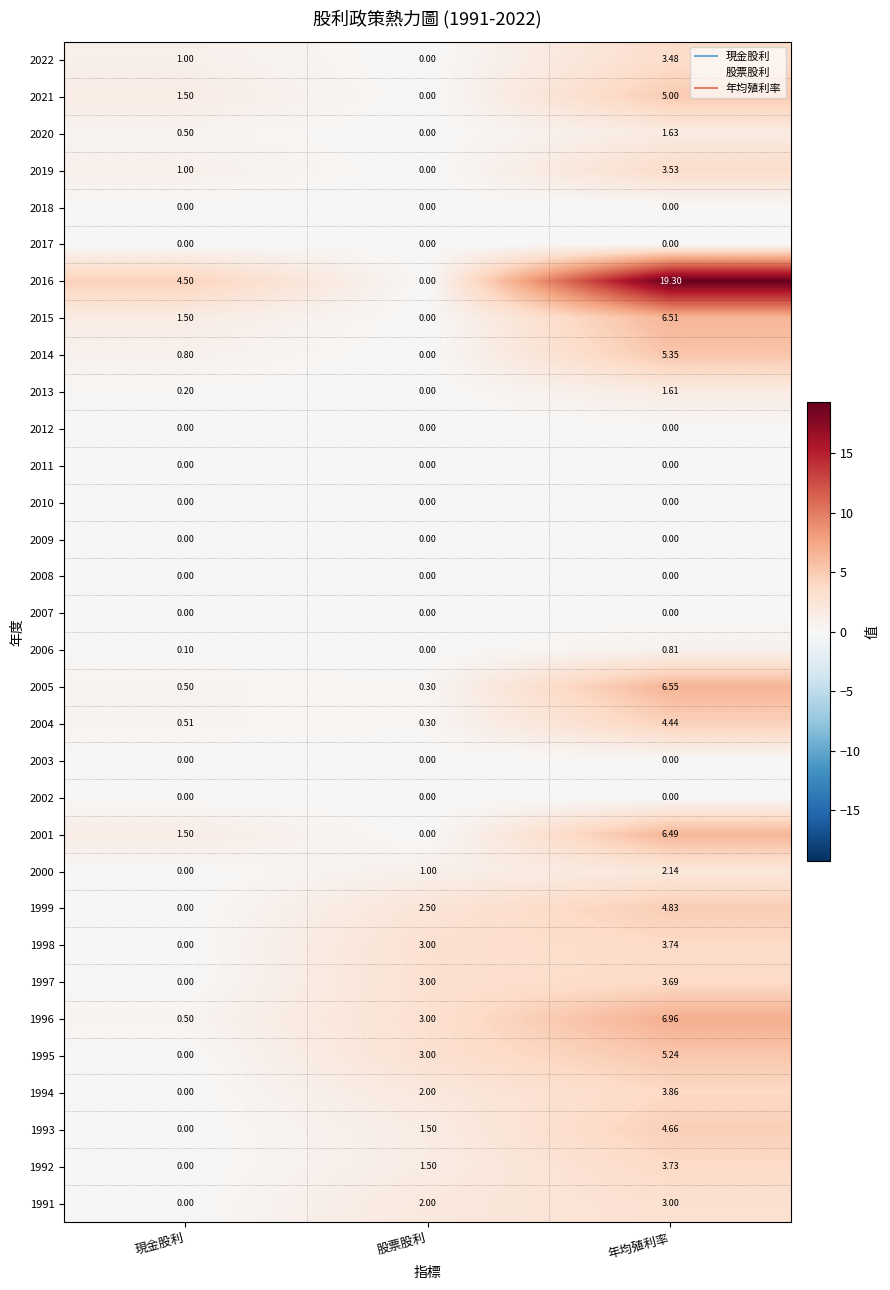

At which category is the sum across all series the highest?

年均殖利率